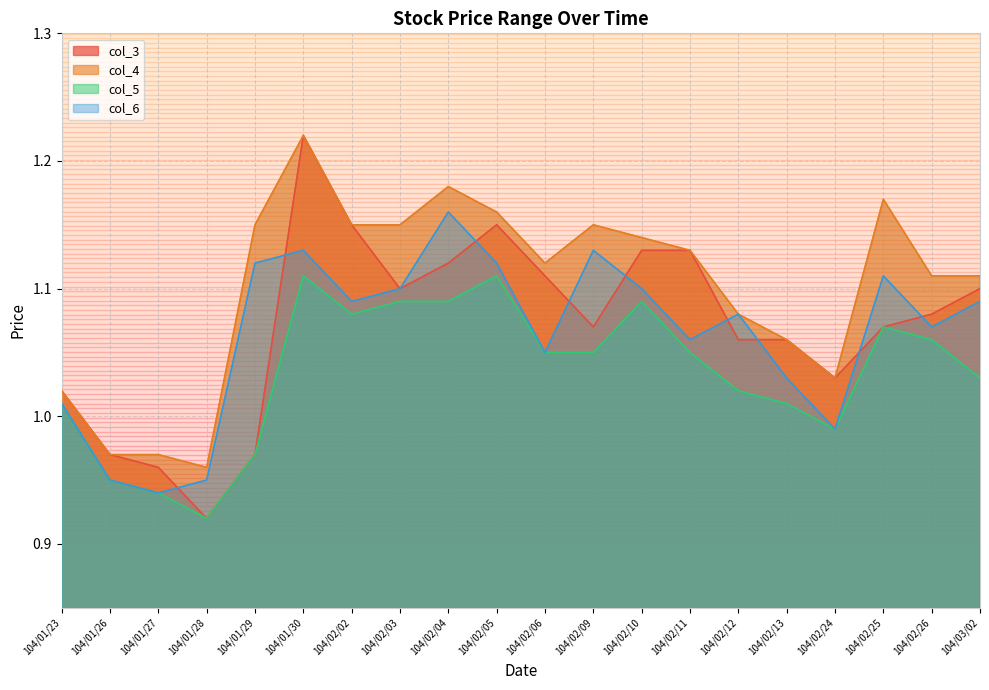

At which label is col_5 closest to 1?

104/01/23